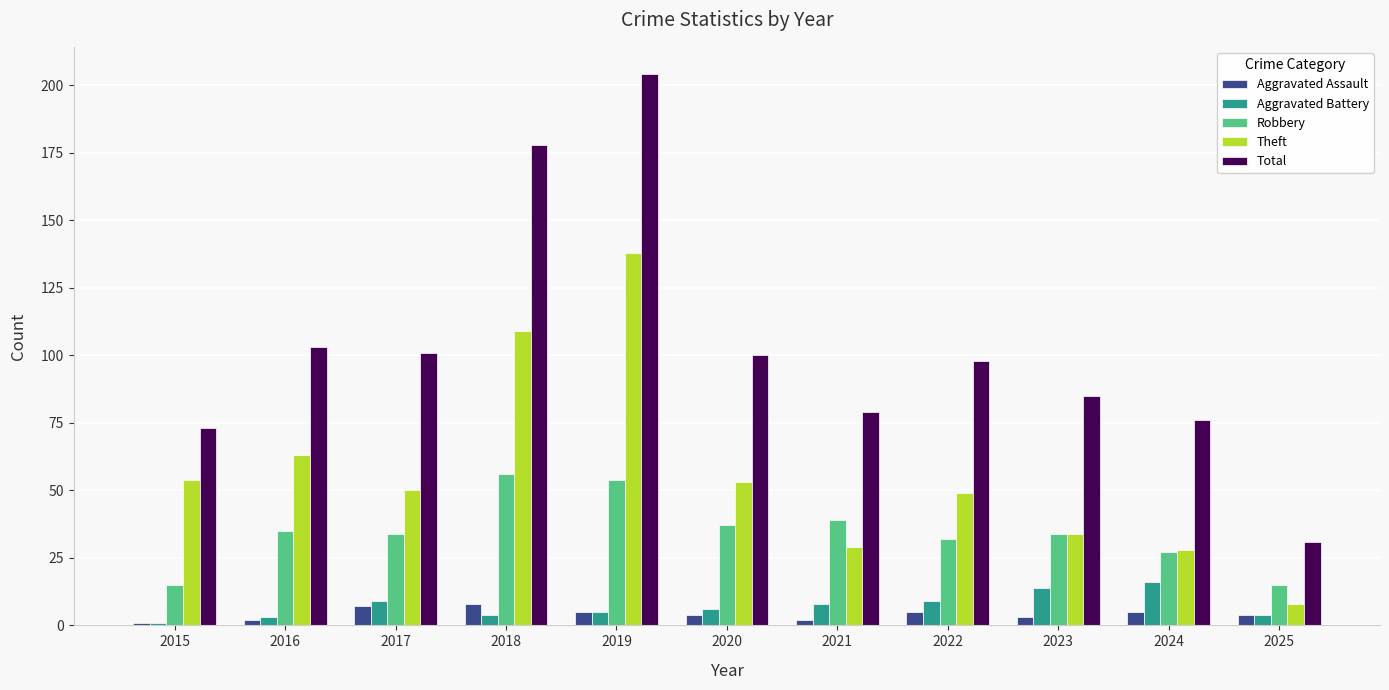

At which category is the sum across all series the highest?

2019